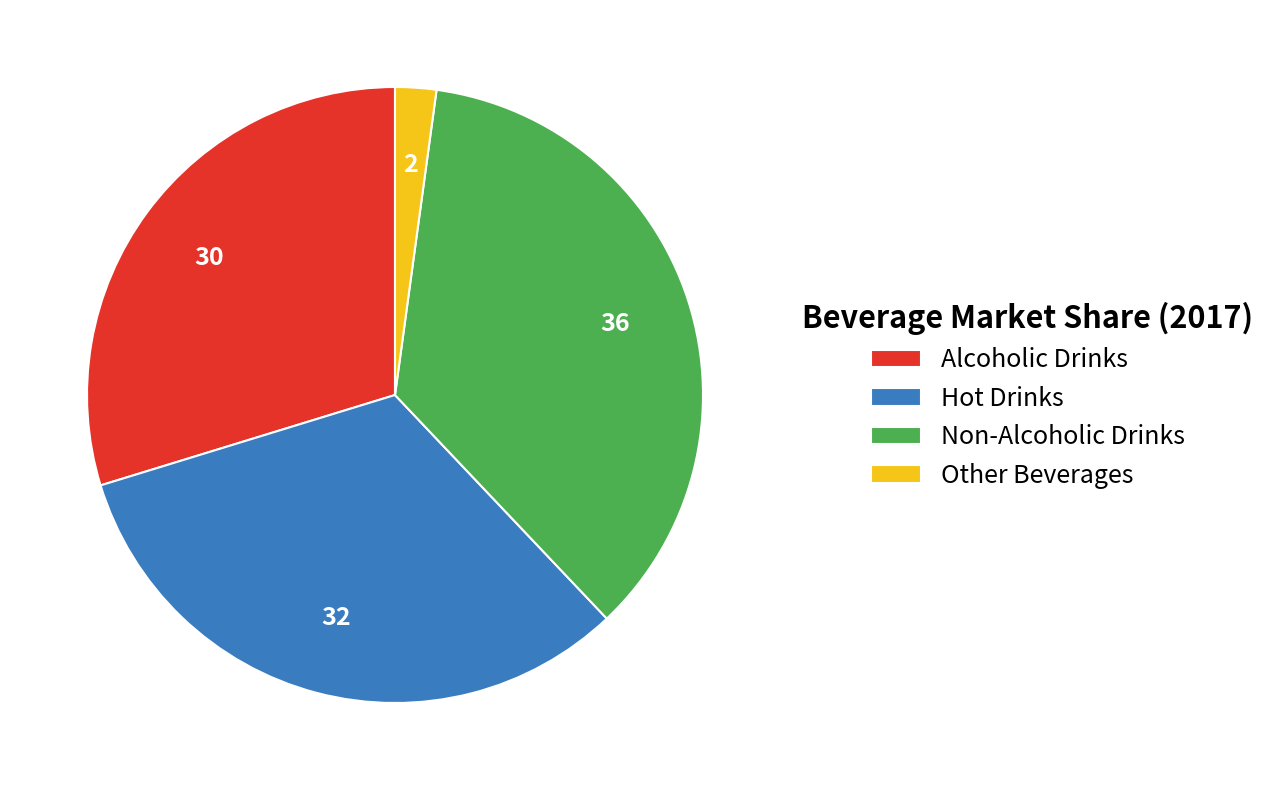

What is the largest slice in the pie chart?

Non-Alcoholic Drinks